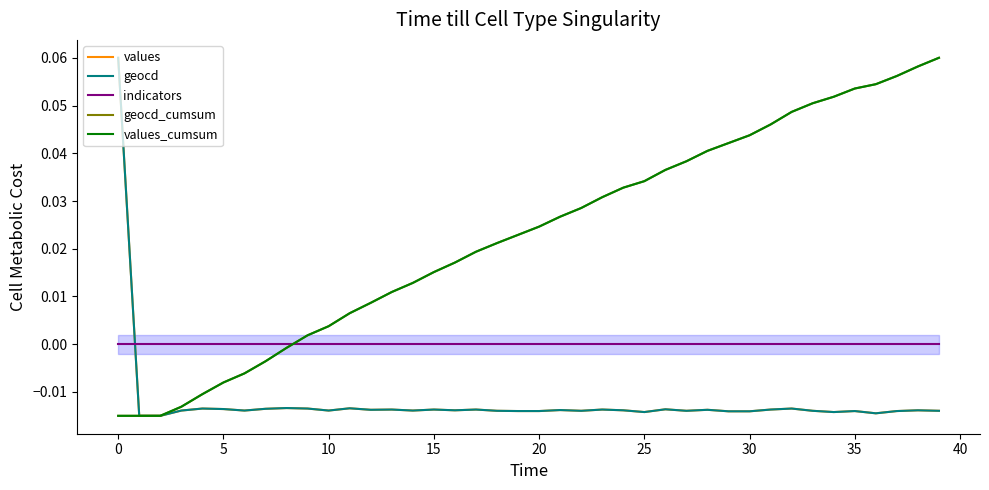

Reading left to right, list all the values displayed in this chart.

values: 0.1	-0.0	-0.0	-0.0	-0.0	-0.0	-0.0	-0.0	-0.0	-0.0	-0.0	-0.0	-0.0	-0.0	-0.0	-0.0	-0.0	-0.0	-0.0	-0.0	-0.0	-0.0	-0.0	-0.0	-0.0	-0.0	-0.0	-0.0	-0.0	-0.0	-0.0	-0.0	-0.0	-0.0	-0.0	-0.0	-0.0	-0.0	-0.0	-0.0
geocd: 0.1	-0.0	-0.0	-0.0	-0.0	-0.0	-0.0	-0.0	-0.0	-0.0	-0.0	-0.0	-0.0	-0.0	-0.0	-0.0	-0.0	-0.0	-0.0	-0.0	-0.0	-0.0	-0.0	-0.0	-0.0	-0.0	-0.0	-0.0	-0.0	-0.0	-0.0	-0.0	-0.0	-0.0	-0.0	-0.0	-0.0	-0.0	-0.0	-0.0
indicators: 0.0	0.0	0.0	0.0	0.0	0.0	0.0	0.0	0.0	0.0	0.0	0.0	0.0	0.0	0.0	0.0	0.0	0.0	0.0	0.0	0.0	0.0	0.0	0.0	0.0	0.0	0.0	0.0	0.0	0.0	0.0	0.0	0.0	0.0	0.0	0.0	0.0	0.0	0.0	0.0
geocd_cumsum: -0.0	-0.0	-0.0	-0.0	-0.0	-0.0	-0.0	-0.0	-0.0	0.0	0.0	0.0	0.0	0.0	0.0	0.0	0.0	0.0	0.0	0.0	0.0	0.0	0.0	0.0	0.0	0.0	0.0	0.0	0.0	0.0	0.0	0.0	0.0	0.1	0.1	0.1	0.1	0.1	0.1	0.1
values_cumsum: -0.0	-0.0	-0.0	-0.0	-0.0	-0.0	-0.0	-0.0	-0.0	0.0	0.0	0.0	0.0	0.0	0.0	0.0	0.0	0.0	0.0	0.0	0.0	0.0	0.0	0.0	0.0	0.0	0.0	0.0	0.0	0.0	0.0	0.0	0.0	0.1	0.1	0.1	0.1	0.1	0.1	0.1